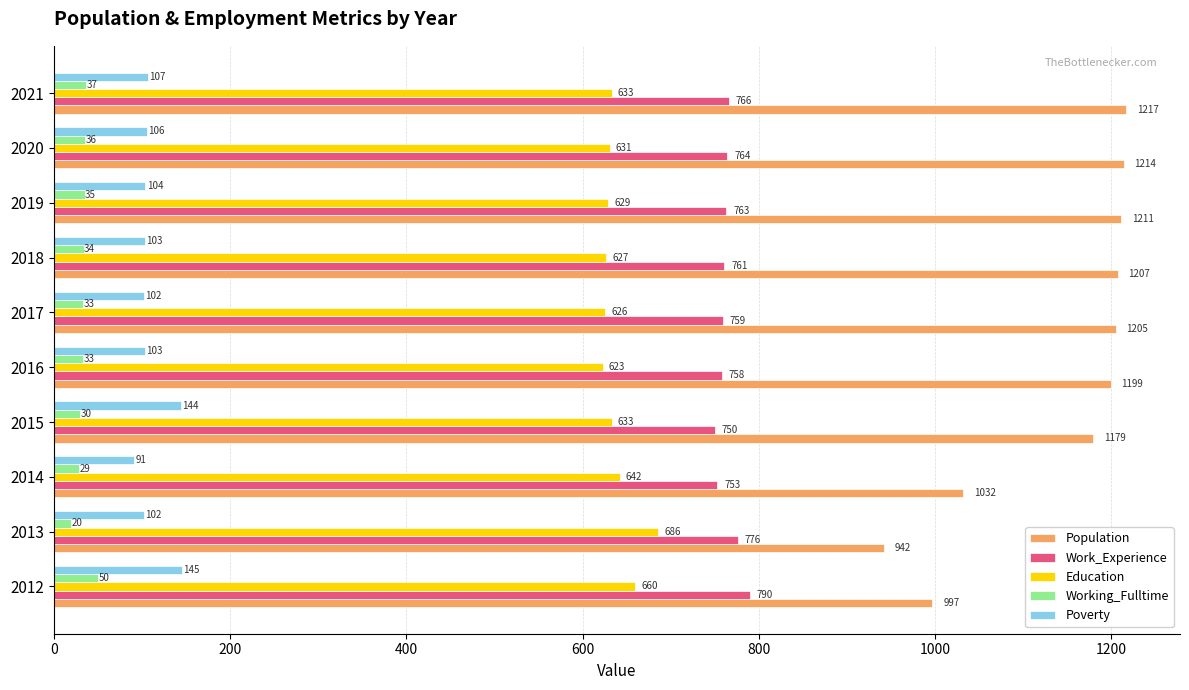

True or false: Poverty has a value of 144 at 2015.

True